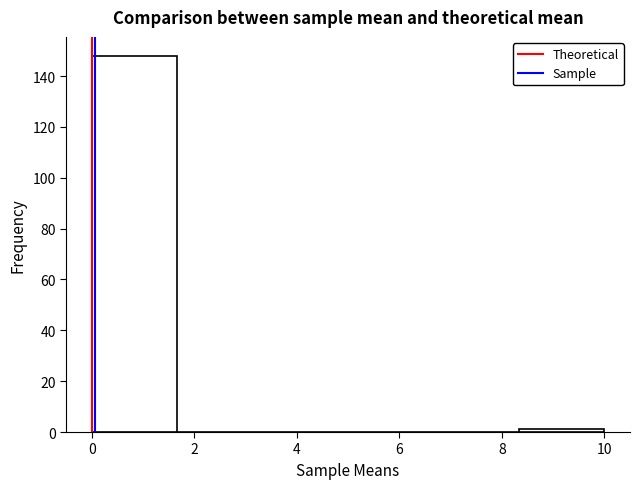

Over which range of the x-axis is the bar tallest?

0.0 to 1.6